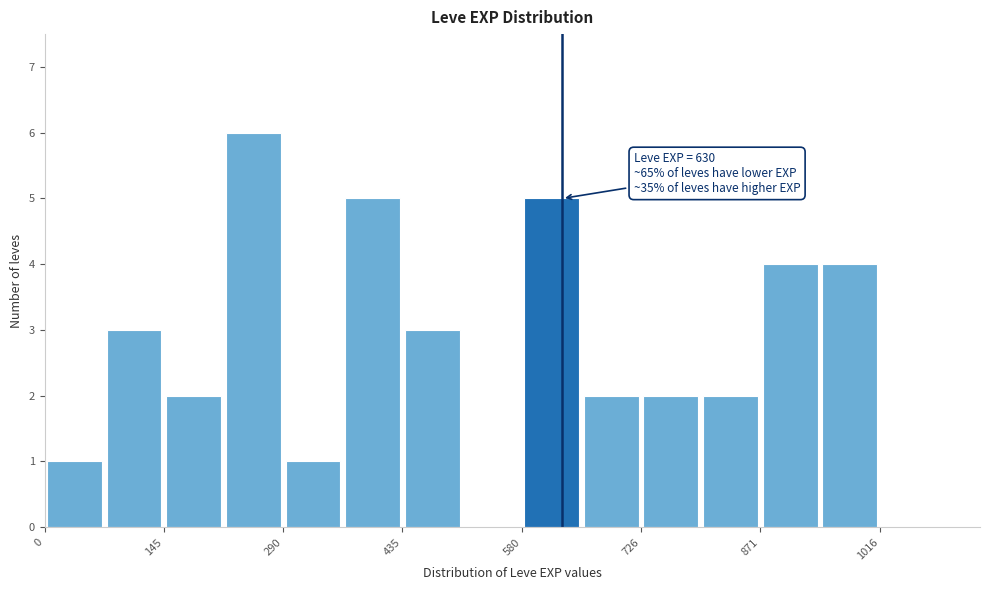

Around what value on the x-axis is the tallest bar? Give the approximate position of its centre, as read against the axis.

260